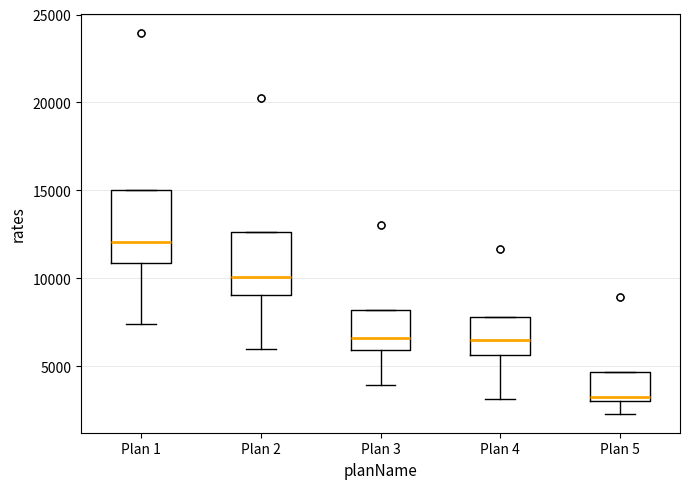

Reading left to right, transcribe this box plot: for each box, give where its median line is, the range the box spans, and where its two whiskers end, as read against the y-axis. The values are not printed on the chart, so give them approximately, as read against the axis.

Plan 1: median 12000, box 11000 to 15000, whiskers 7500 to 15000
Plan 2: median 10000, box 9000 to 12500, whiskers 6000 to 12500
Plan 3: median 6500, box 6000 to 8000, whiskers 4000 to 8000
Plan 4: median 6500, box 5500 to 8000, whiskers 3000 to 8000
Plan 5: median 3000 (just above the box's lower edge), box 3000 to 4500, whiskers 2500 to 4500